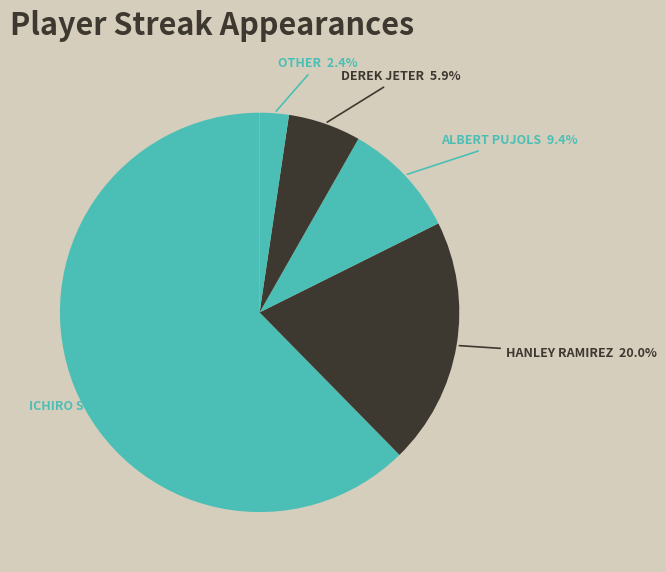

How many segments does this pie chart have?

5